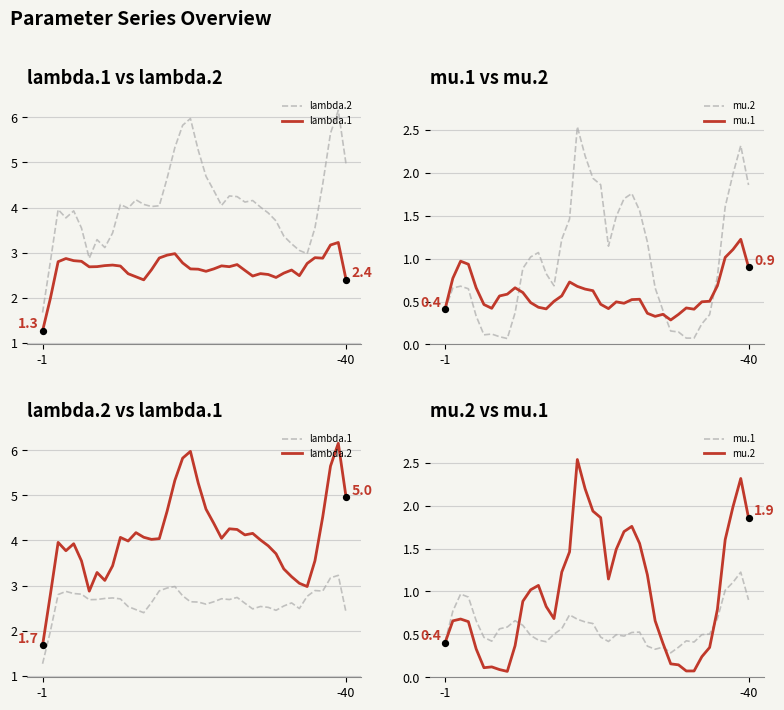

Which series contains the highest Y value?

lambda.2